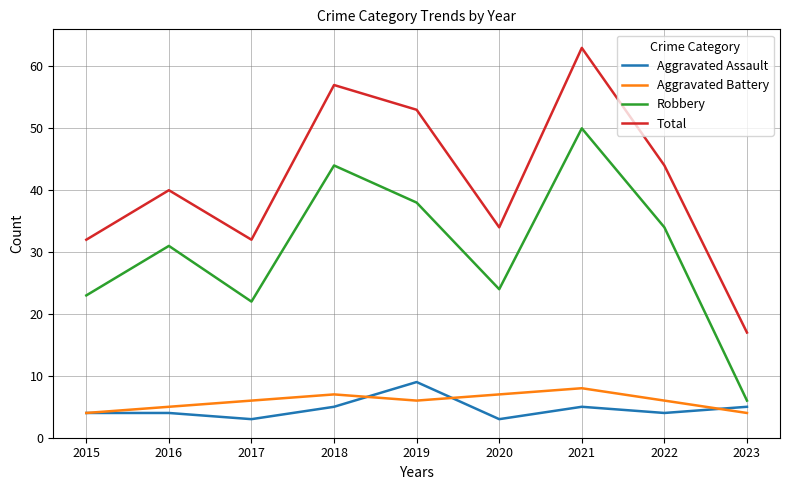

At 2017, list the series in order from smallest to largest.

Aggravated Assault, Aggravated Battery, Robbery, Total